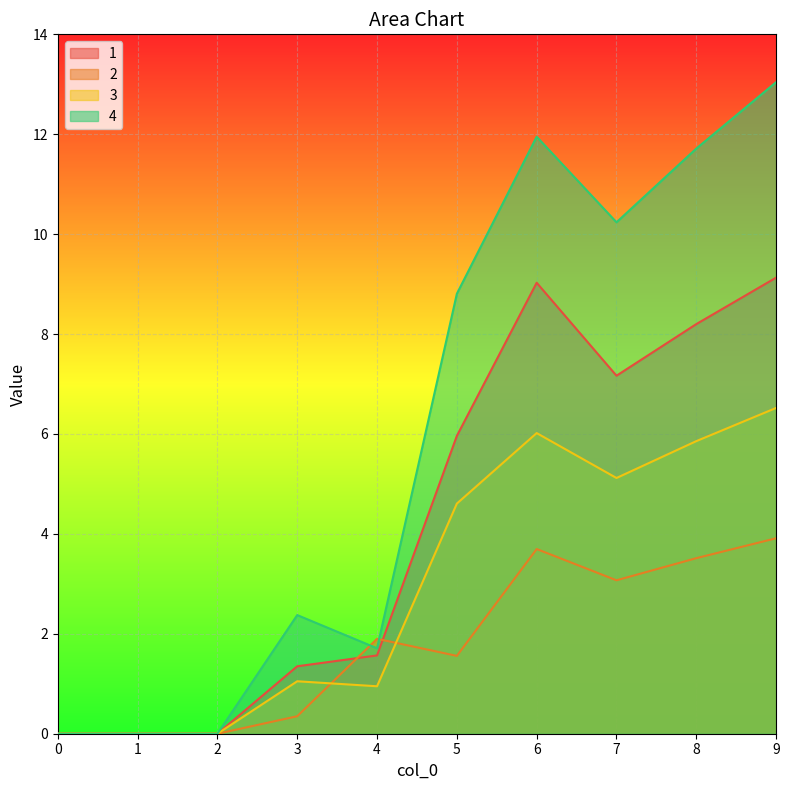

Reading right to left, list all the values displayed in this chart.

1: 9.1	8.2	7.2	9.0	6.0	1.6	1.4	0.0	0.0	0.0
2: 3.9	3.5	3.1	3.7	1.6	1.9	0.3	0.0	0.0	0.0
3: 6.5	5.9	5.1	6.0	4.6	0.9	1.1	0.0	0.0	0.0
4: 13.0	11.7	10.2	12.0	8.8	1.7	2.4	0.0	0.0	0.0